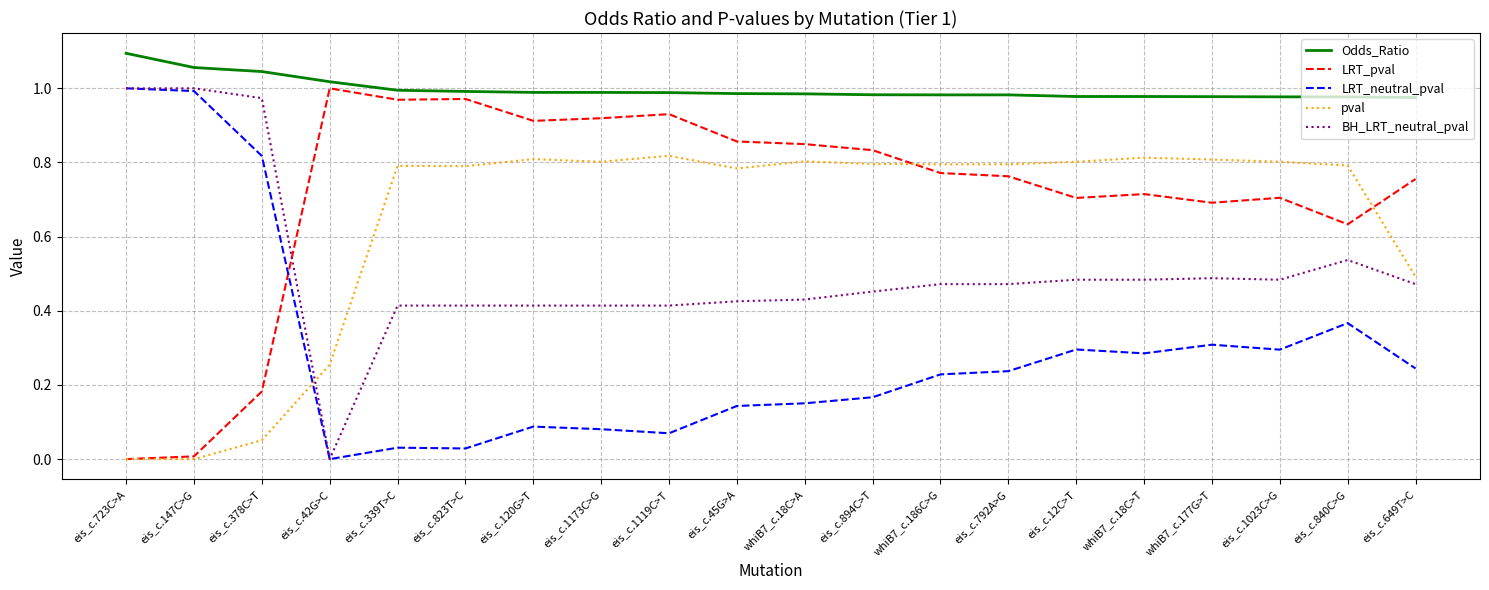

Between which two adjacent categories do LRT_pval and LRT_neutral_pval first intersect?

eis_c.378C>T and eis_c.42G>C